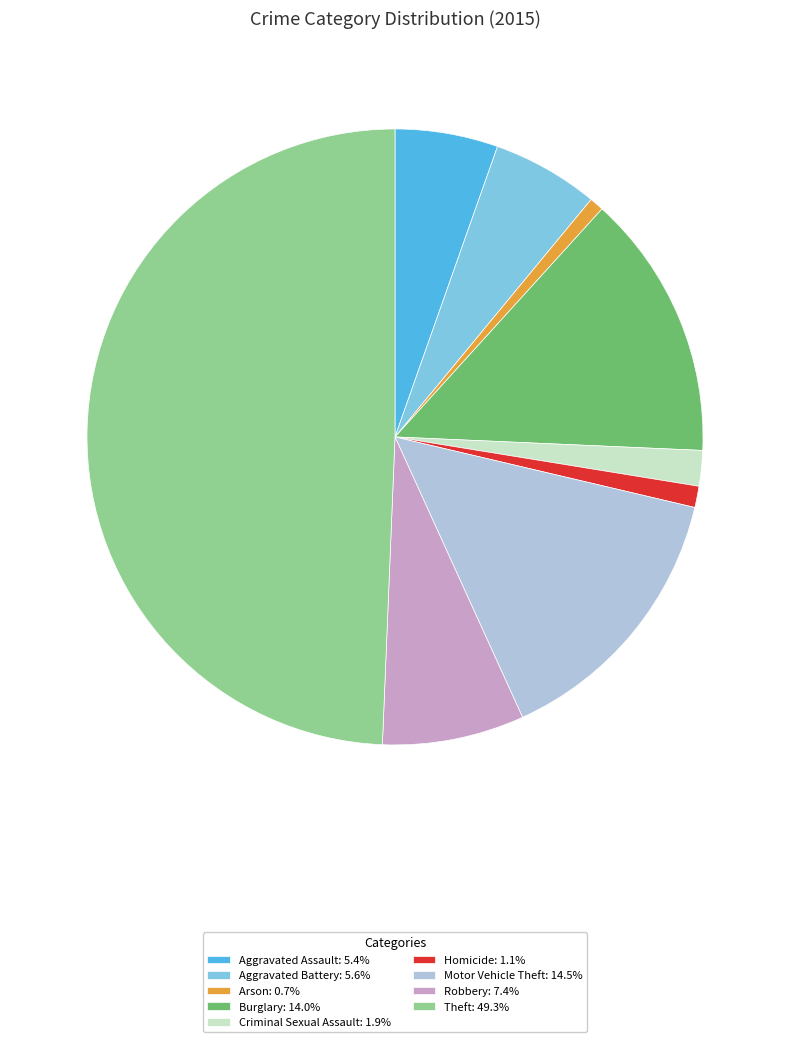

Does Burglary: 14.0% account for over 50% of the chart?

No